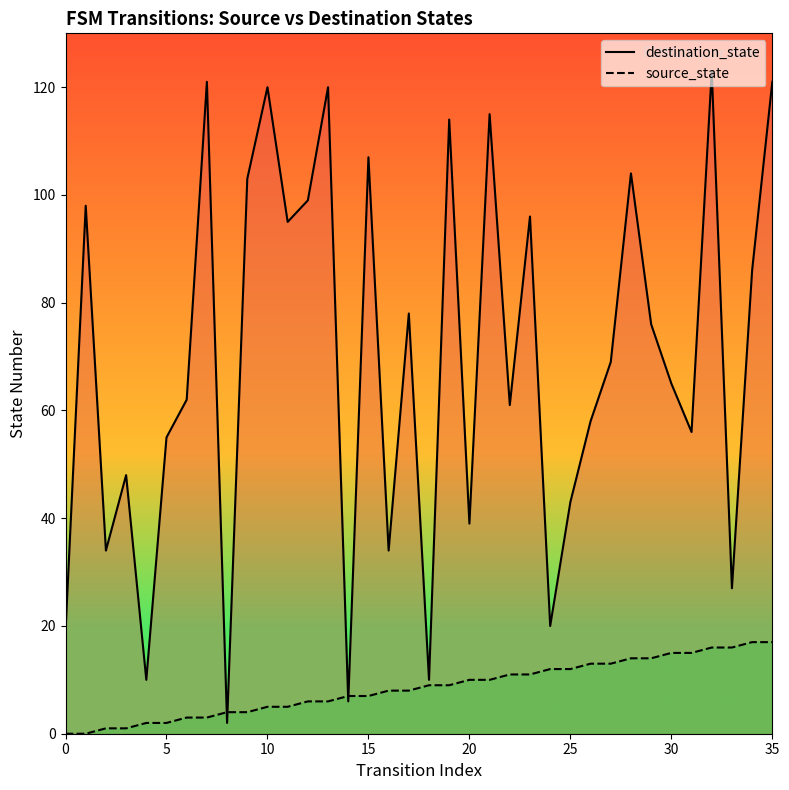

What is the difference between the maximum and minimum values in the source_state series?

17